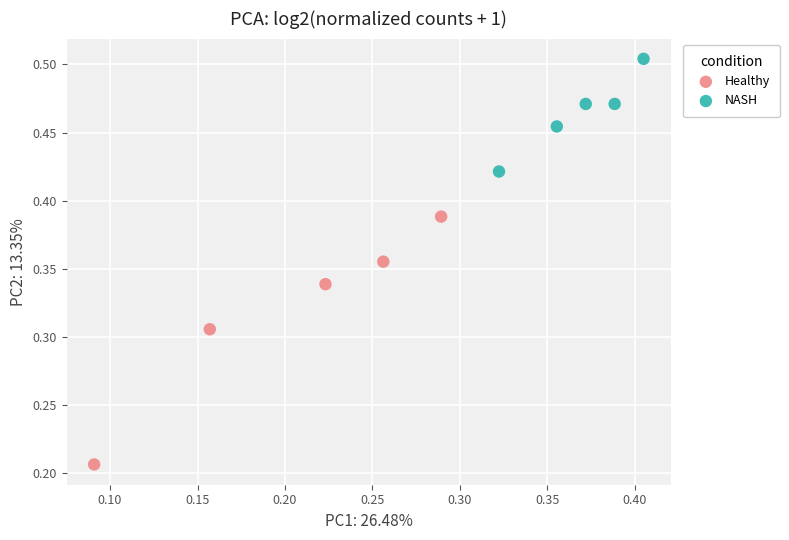

Which series contains the highest Y value?

NASH